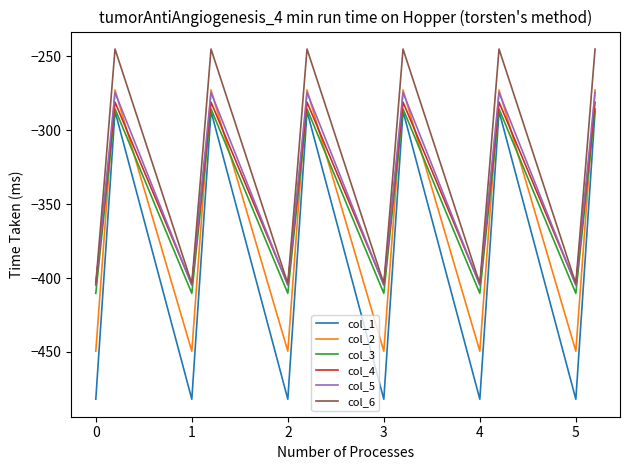

Which series has the largest range (max minus min)?

col_1